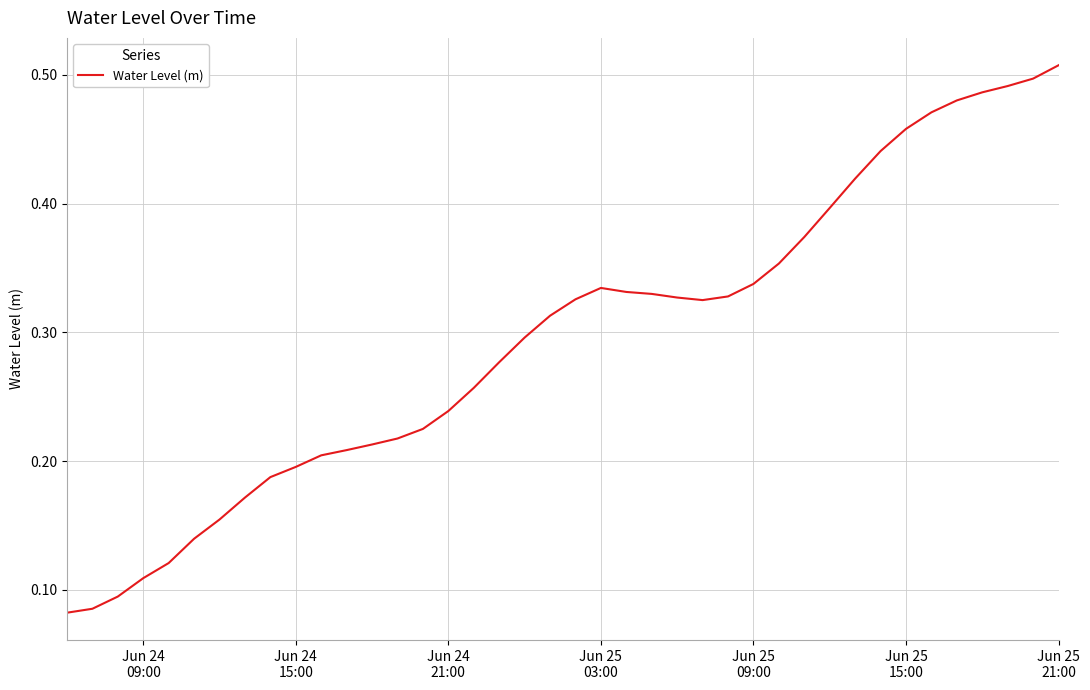

How many interior local valleys (lower than both neighbors) does the data have?

1